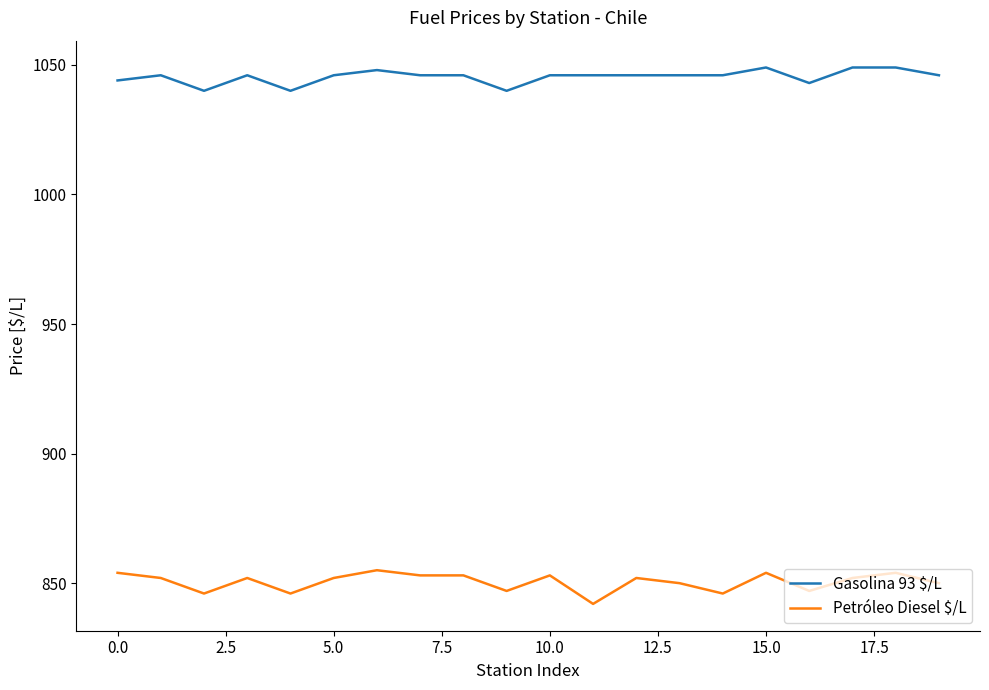

Which series has the largest total across all categories?

Gasolina 93 $/L